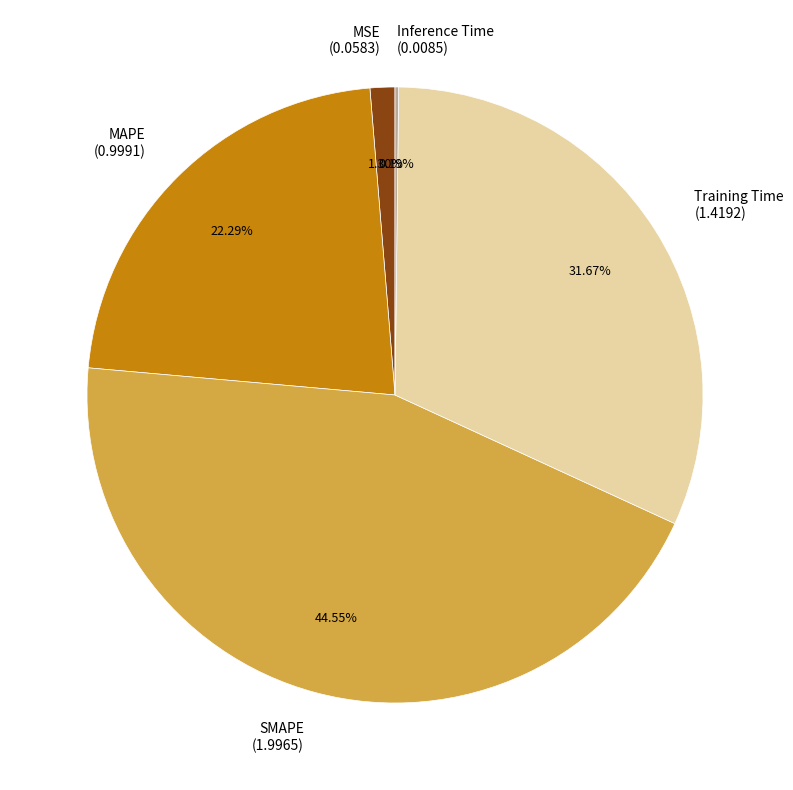

What percentage is the MAPE slice, to the nearest percent?

22%